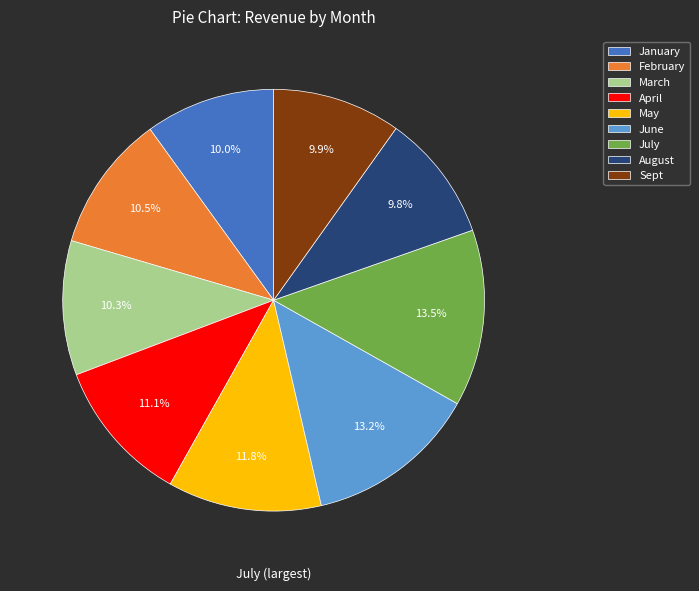

Does March account for over 50% of the chart?

No